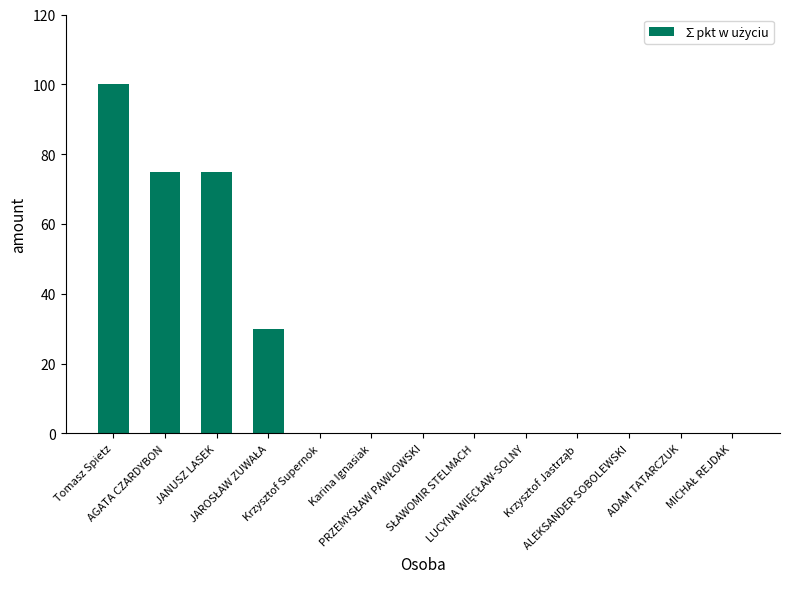

Does the chart contain stacked bars?

No